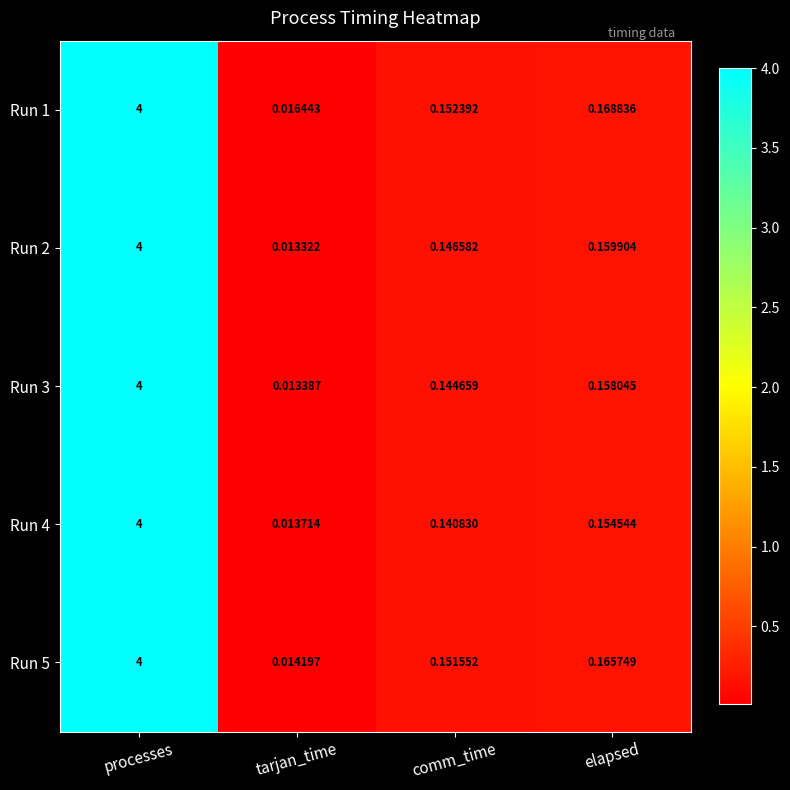

At how many categories does at least one series exceed 0?

4